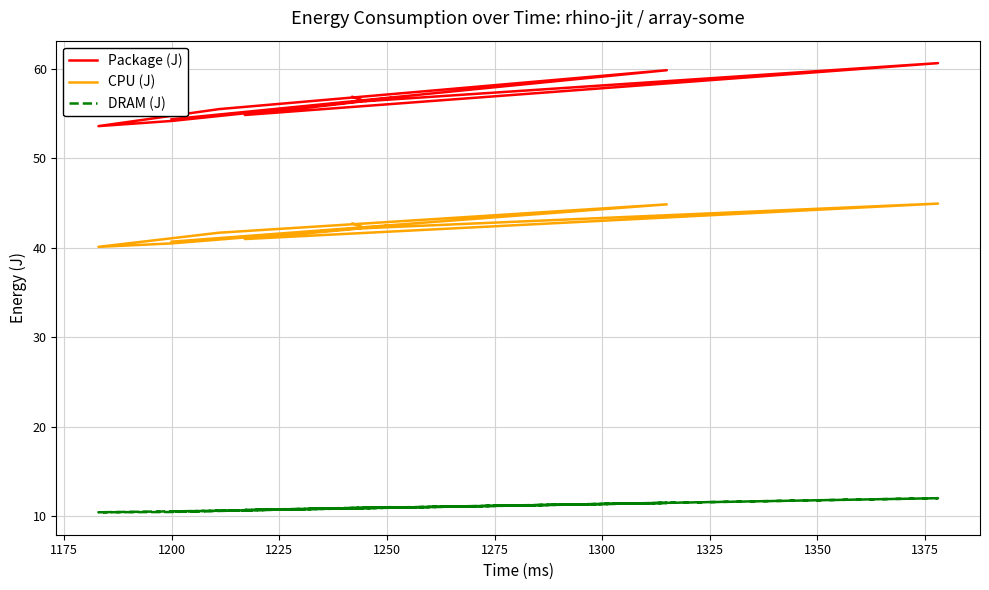

The value of Package (J) at 1325 is 19.3. True or false?

False